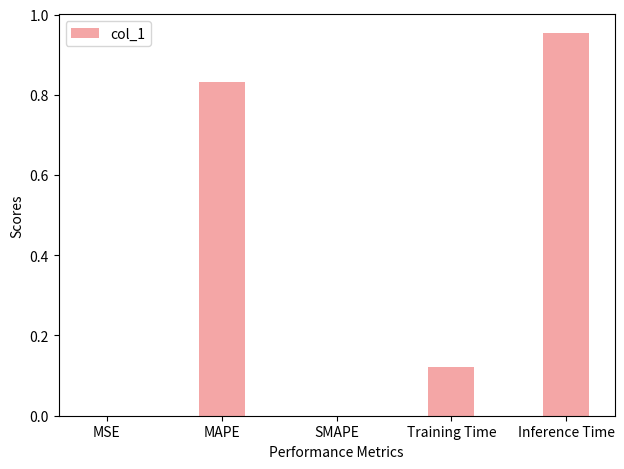

Which category has the highest value across all series?

Inference Time